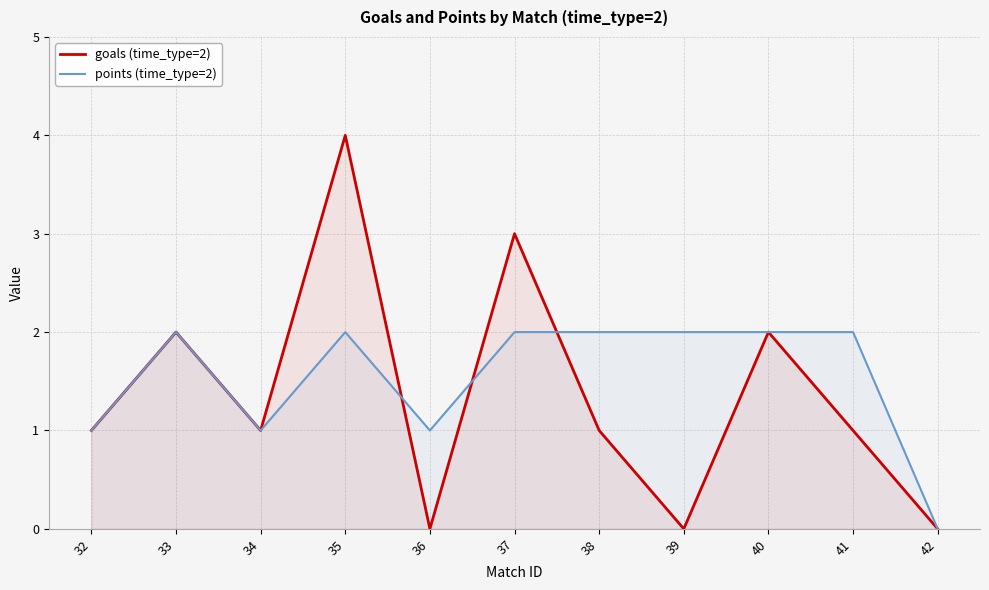

True or false: goals (time_type=2) has a value of 1 at 41.

True